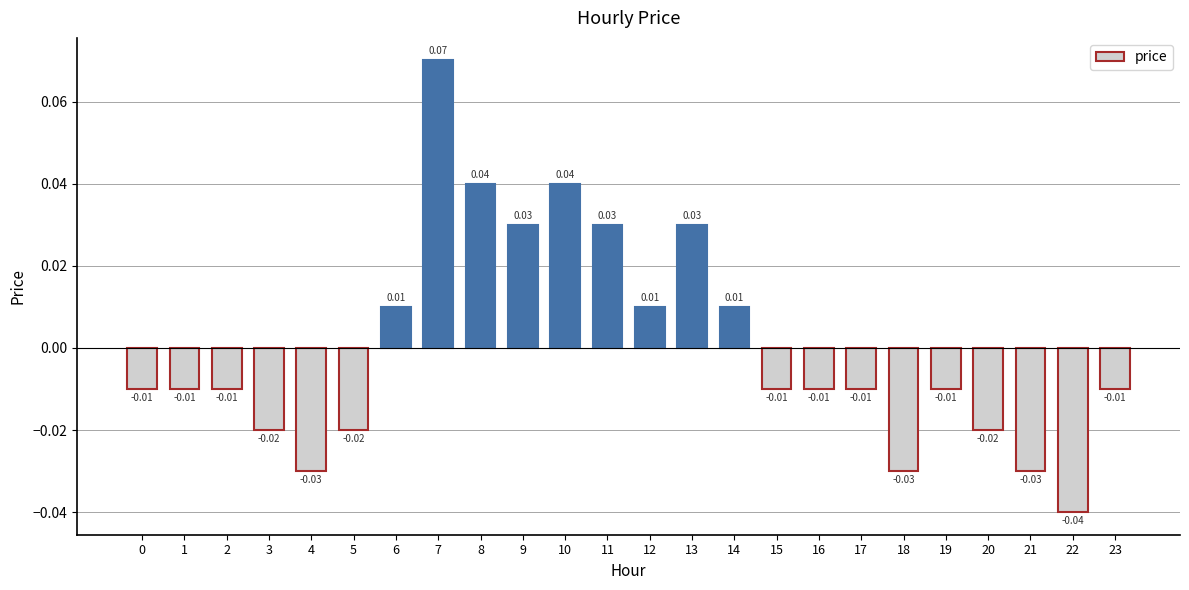

Which has a higher value, 14 or 3?

14